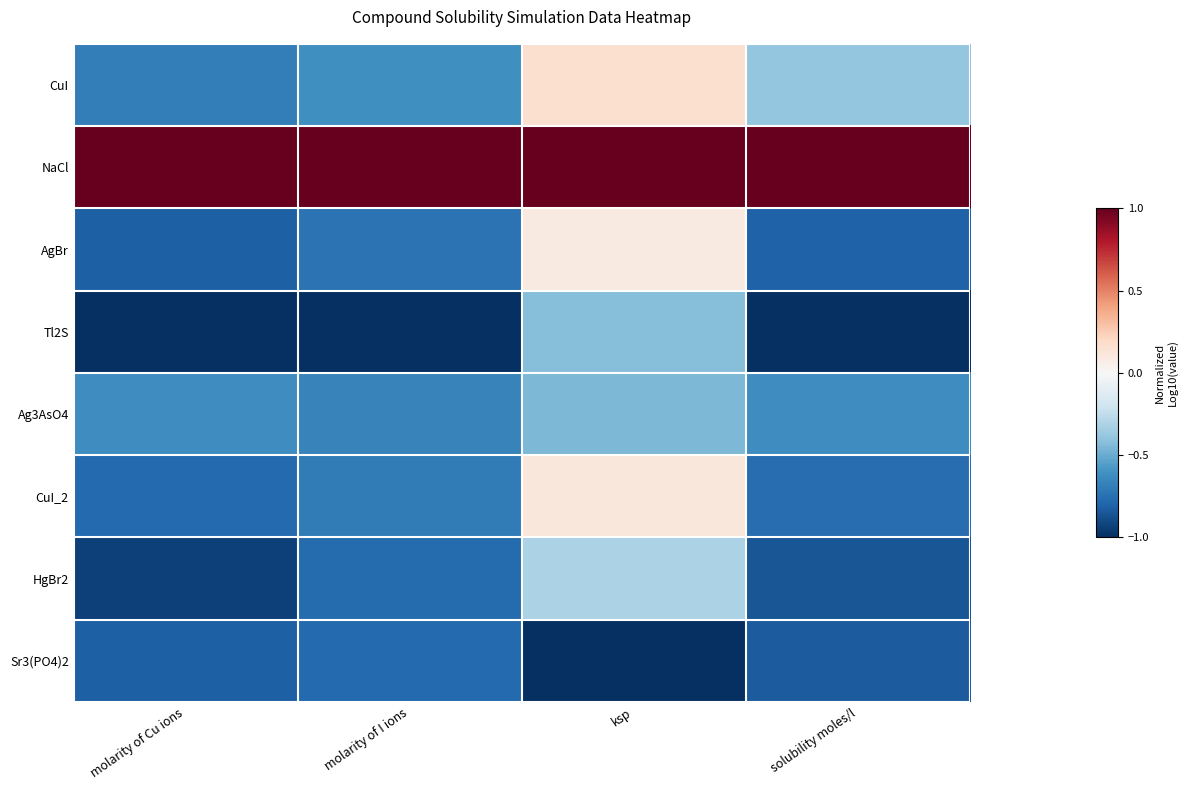

Reading left to right, list all the values displayed in this chart.

CuI: molarity of Cu ions=-0.7	molarity of I ions=-0.6	ksp=0.2	solubility moles/l=-0.4
NaCl: molarity of Cu ions=1.0	molarity of I ions=1.0	ksp=1.0	solubility moles/l=1.0
AgBr: molarity of Cu ions=-0.8	molarity of I ions=-0.7	ksp=0.1	solubility moles/l=-0.8
Tl2S: molarity of Cu ions=-1.0	molarity of I ions=-1.0	ksp=-0.4	solubility moles/l=-1.0
Ag3AsO4: molarity of Cu ions=-0.6	molarity of I ions=-0.7	ksp=-0.4	solubility moles/l=-0.6
CuI_2: molarity of Cu ions=-0.8	molarity of I ions=-0.7	ksp=0.1	solubility moles/l=-0.8
HgBr2: molarity of Cu ions=-0.9	molarity of I ions=-0.8	ksp=-0.3	solubility moles/l=-0.9
Sr3(PO4)2: molarity of Cu ions=-0.8	molarity of I ions=-0.8	ksp=-1.0	solubility moles/l=-0.8